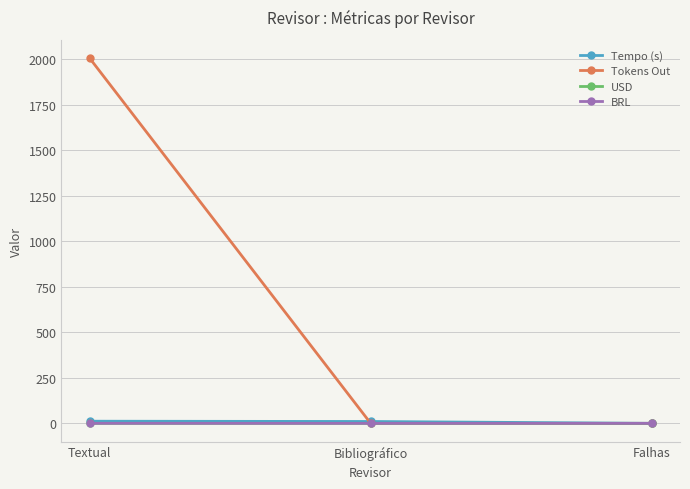

What is the greatest value displayed?

2008.0